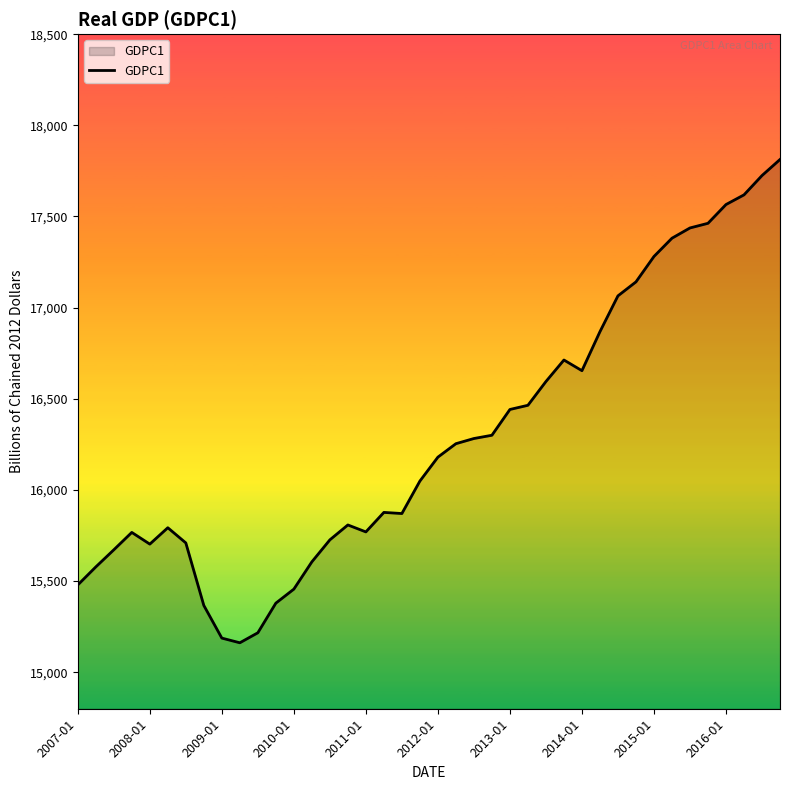

What is the difference between the maximum and minimum values?

2650.8